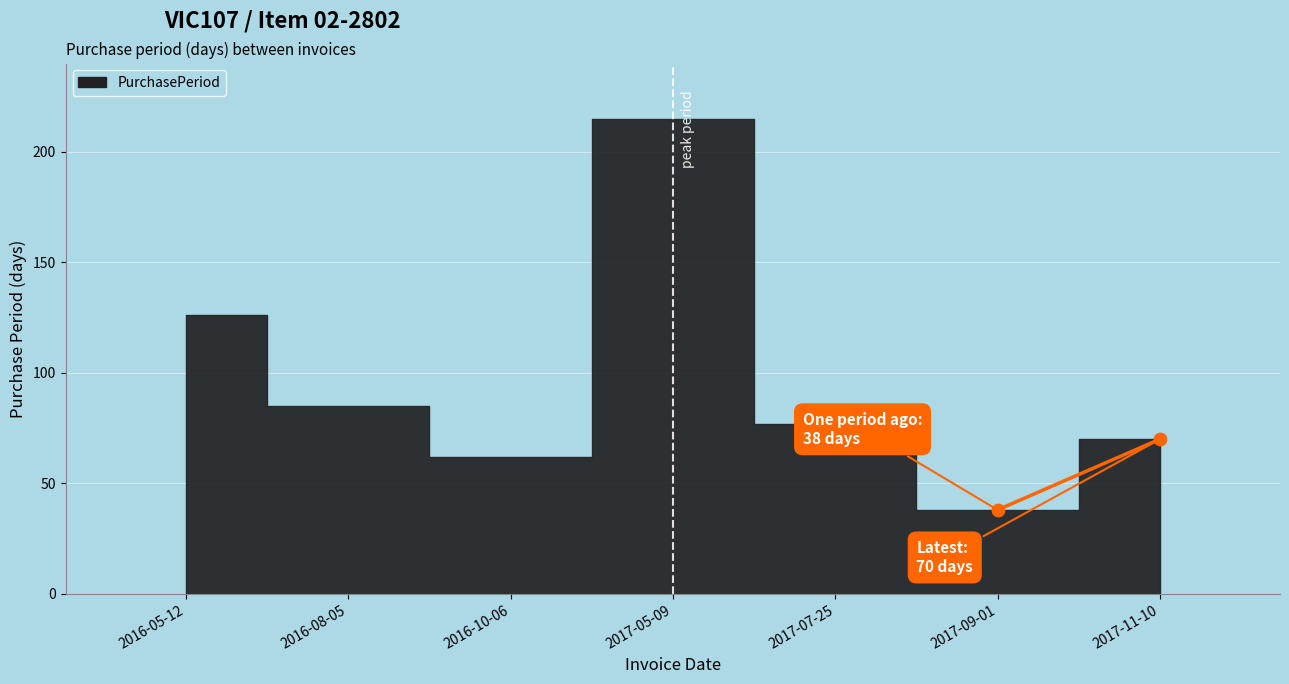

What is the average X value?

6